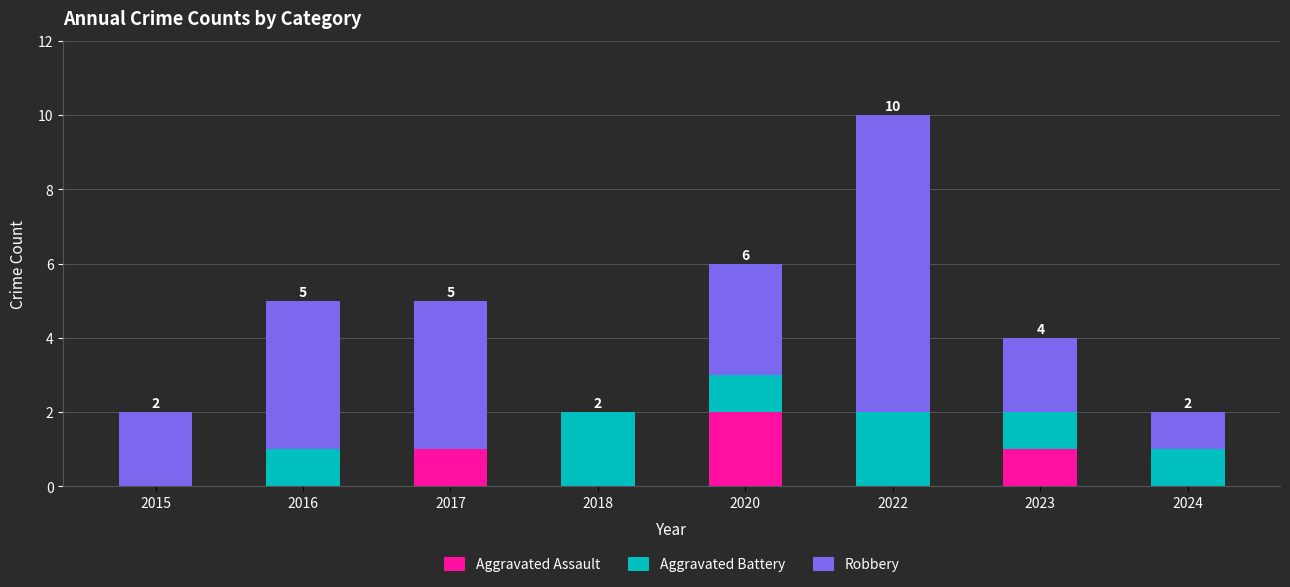

Reading left to right, list the values for the Aggravated Assault series.

2015=0	2016=0	2017=1	2018=0	2020=2	2022=0	2023=1	2024=0